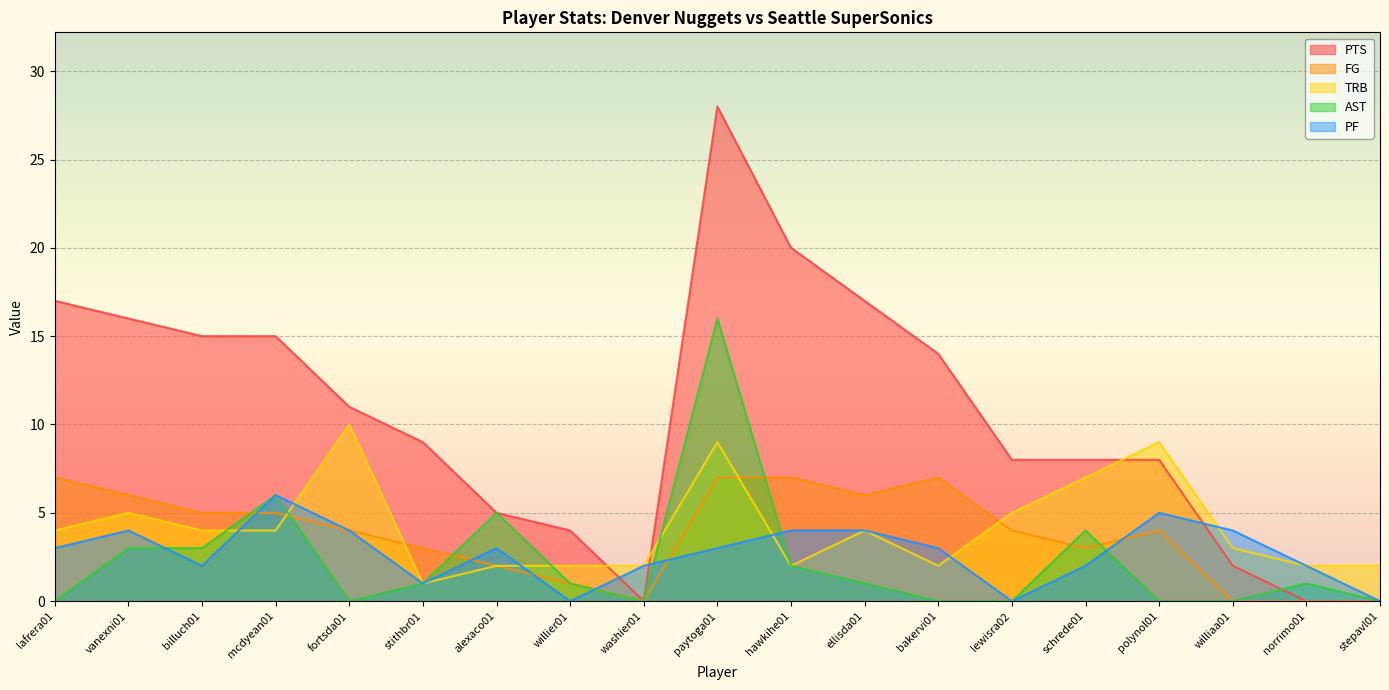

Count the number of categories in the chart.

19